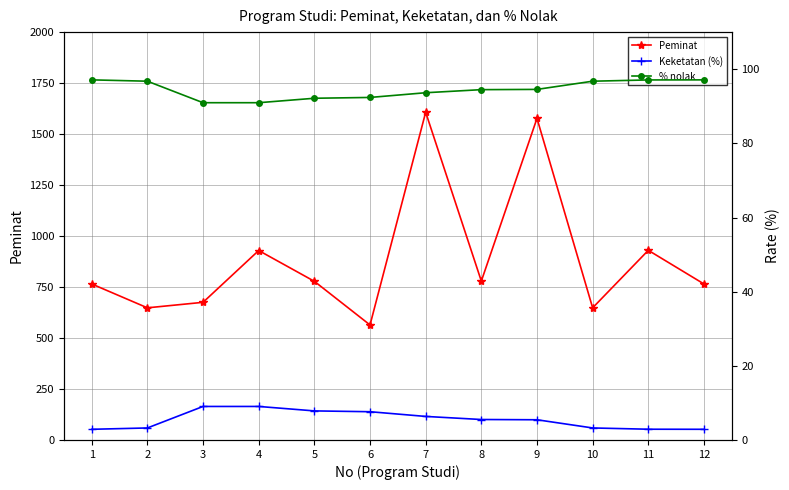

What are all the series names shown in the legend?

Peminat, Keketatan (%), % nolak